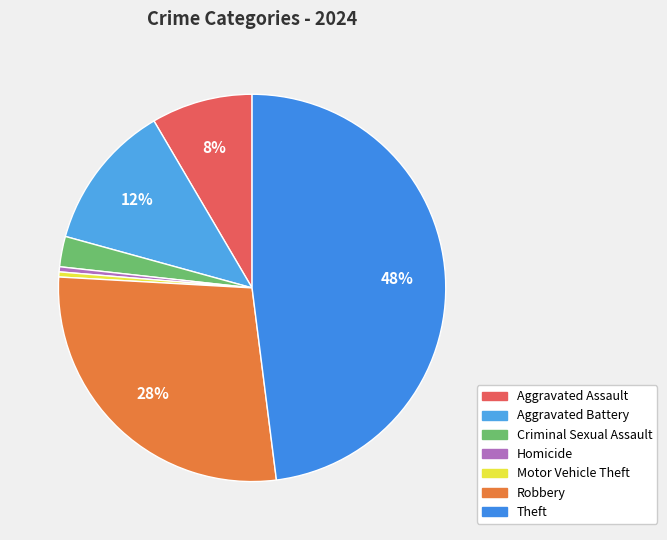

How many slices are in this pie chart?

7